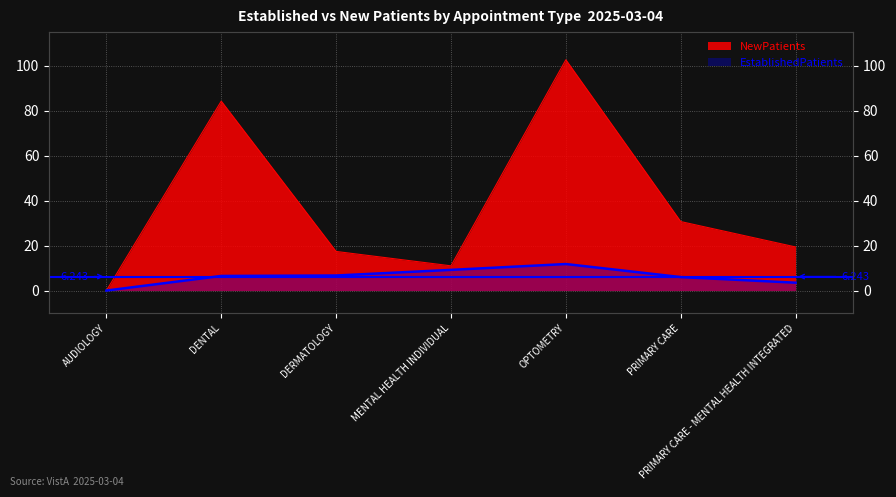

True or false: NewPatients and EstablishedPatients intersect in this chart.

False